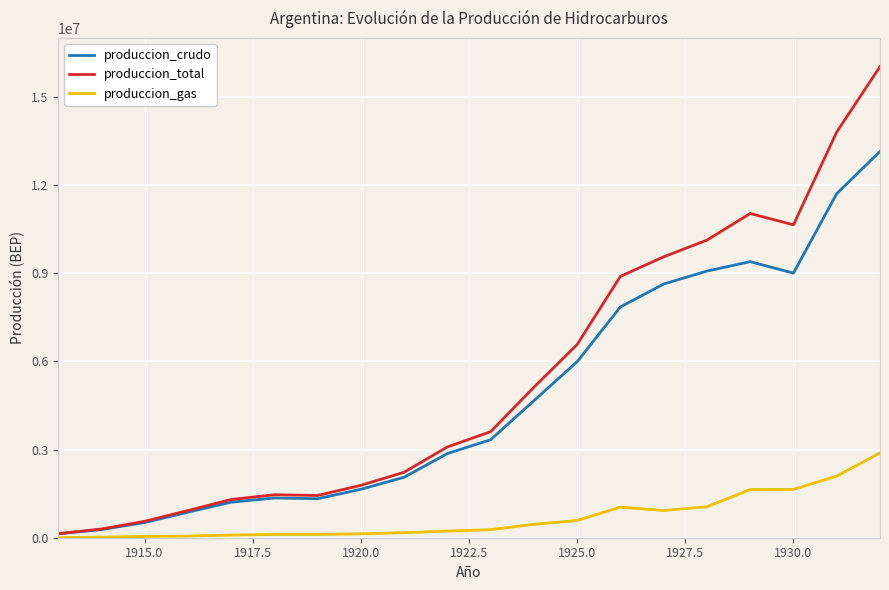

What is the maximum value shown in the chart?

16024943.1